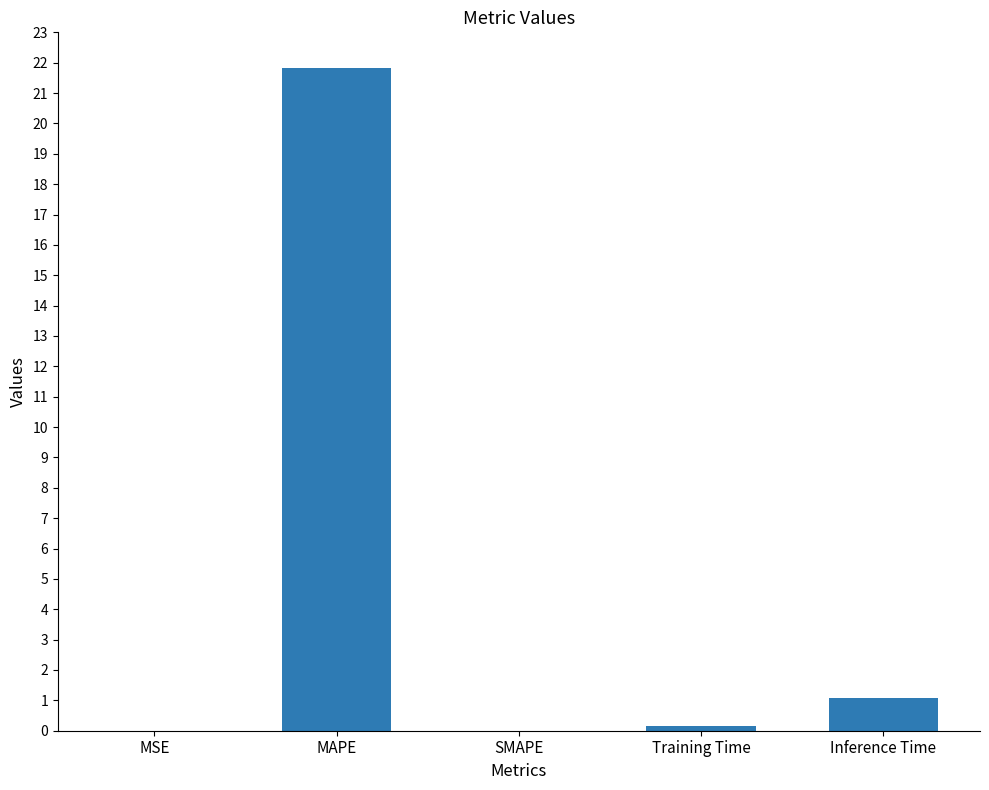

What is the sum of all values?

23.1